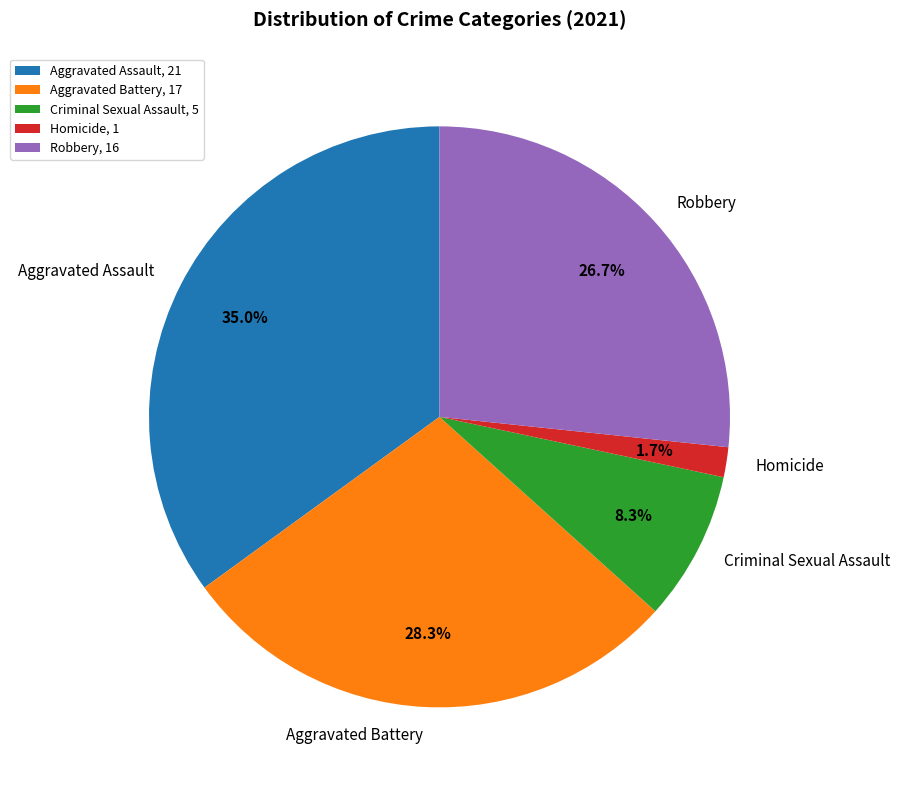

Is there any slice that represents more than half of the pie?

No